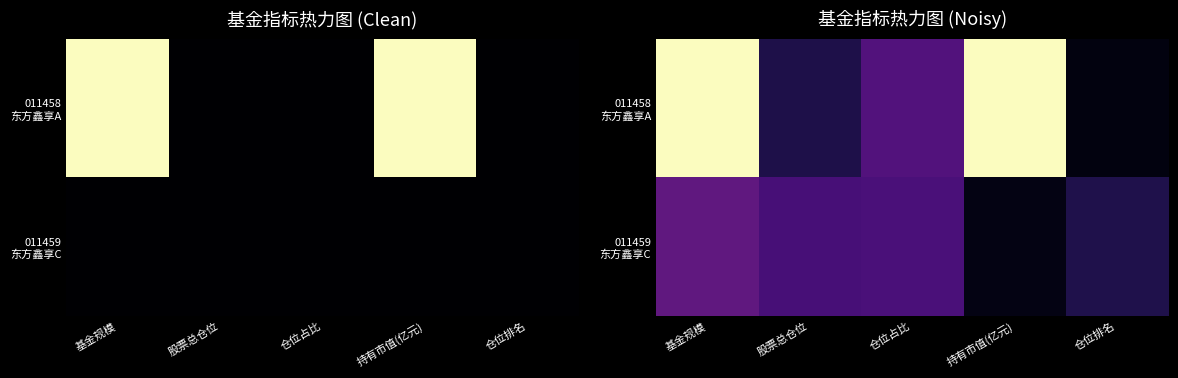

Where is 011458 东方鑫享A nearest to the value 0?

仓位排名